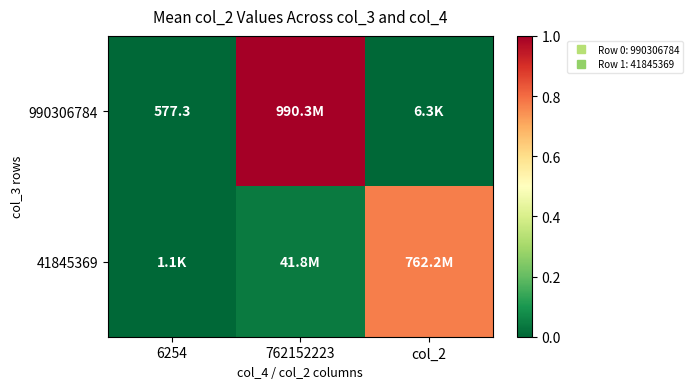

At which category is the sum across all series the highest?

762152223